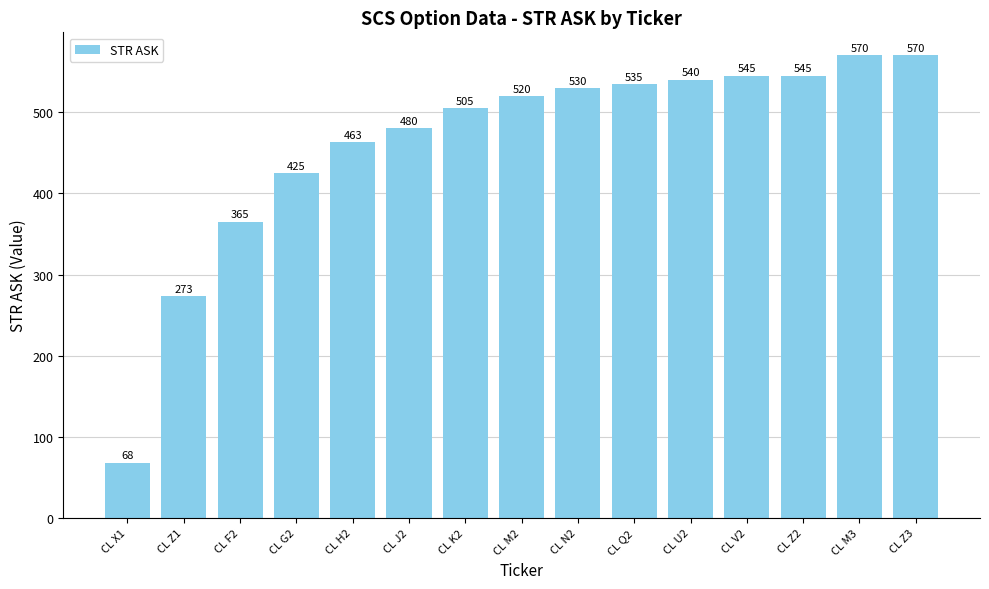

Is it true that the value at CL F2 is 578?

False